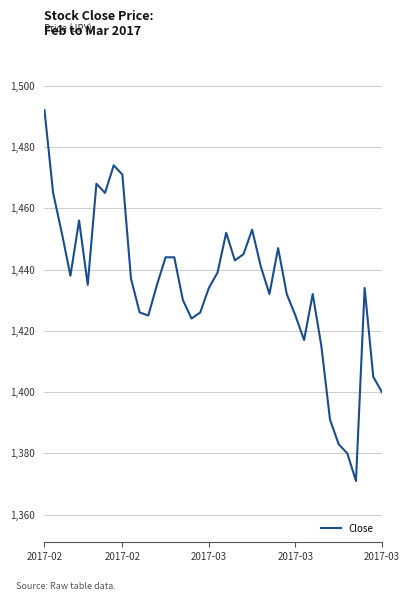

What is the greatest value displayed?

1492